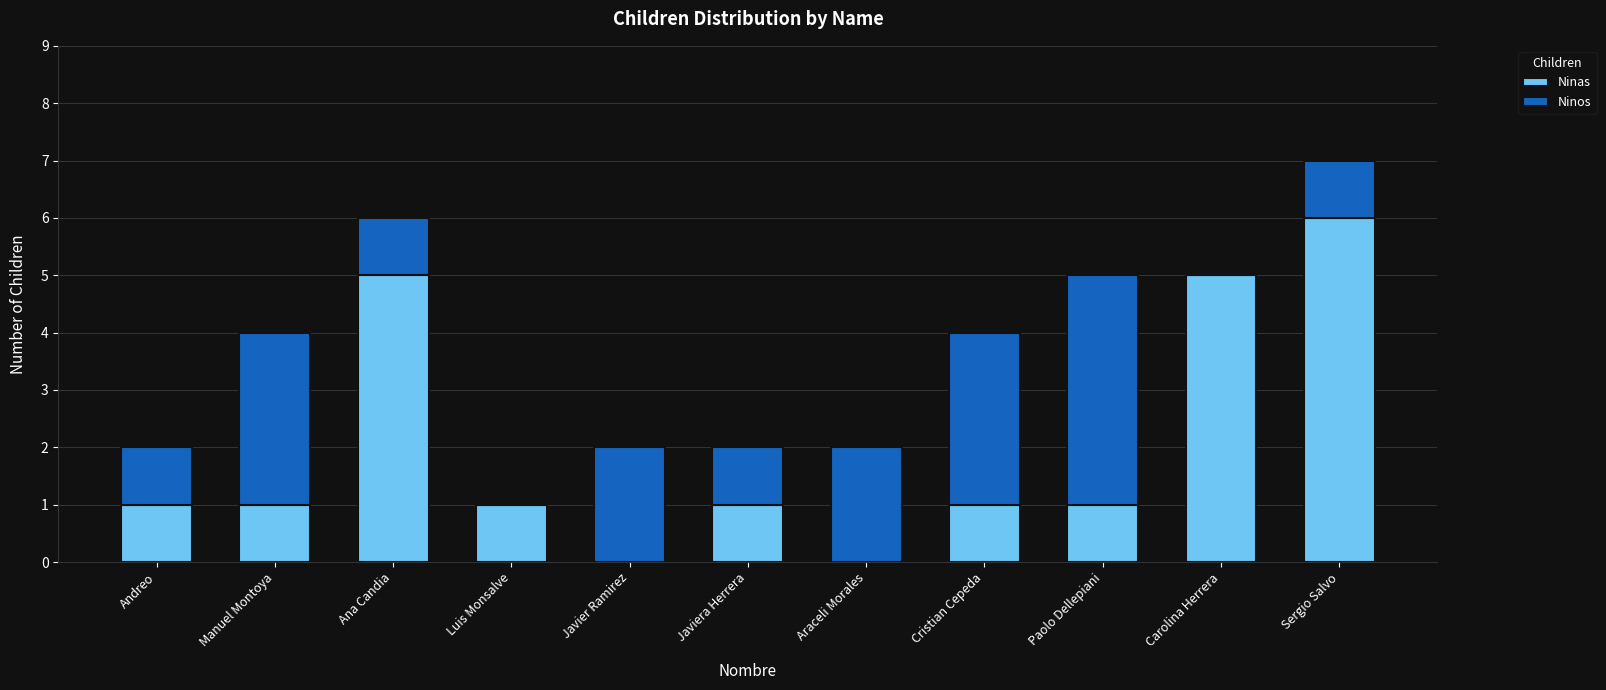

What is the total value across all series at Sergio Salvo?

7